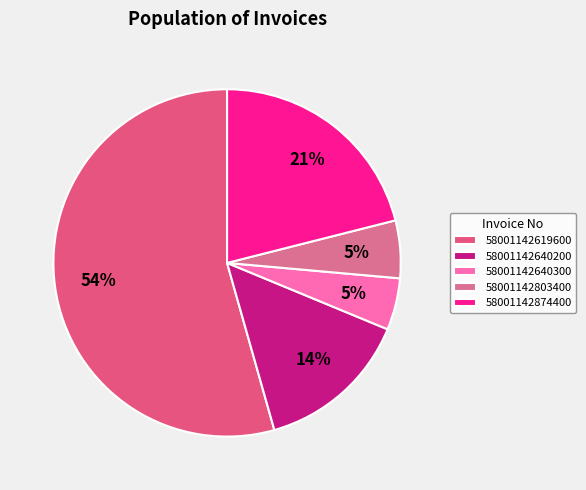

To the nearest percent, what is the difference between the 58001142640200 and 58001142874400 slice percentages?

7%